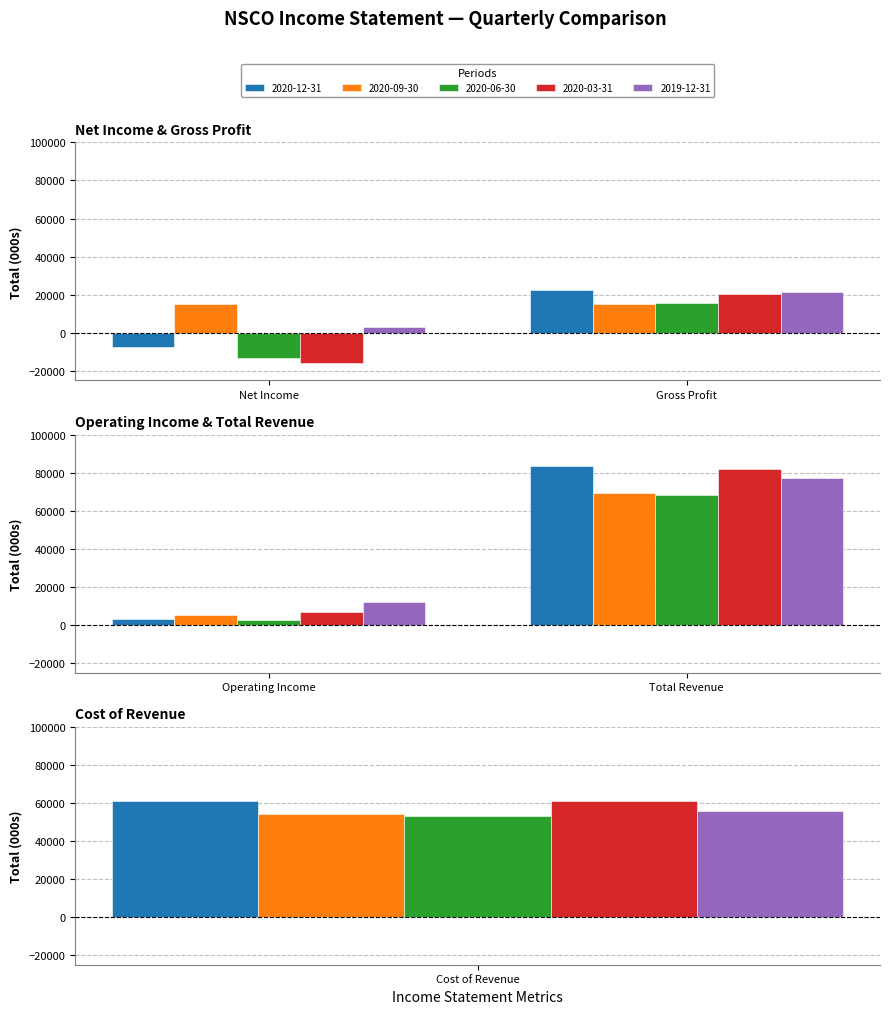

The value of 2020-12-31 at Cost of Revenue is 60900. True or false?

True